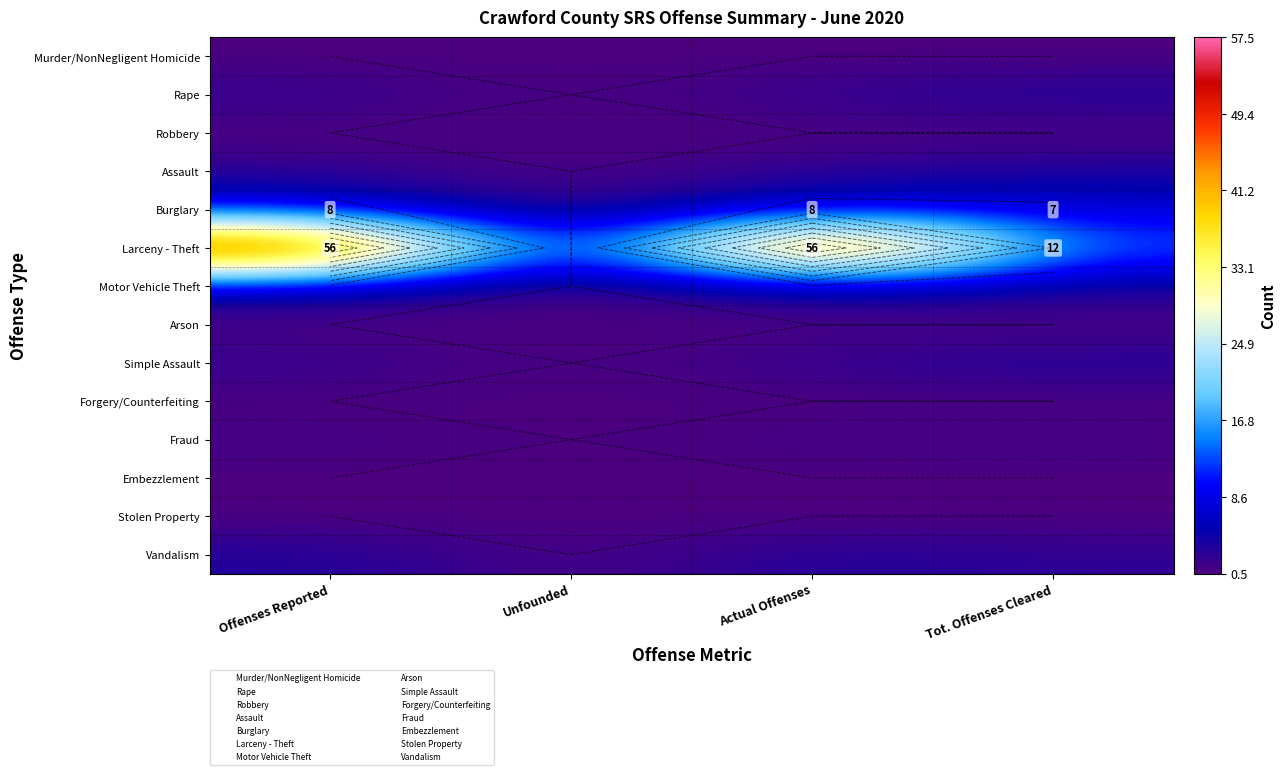

What is the total value across all series at Offenses Reported?

86.0